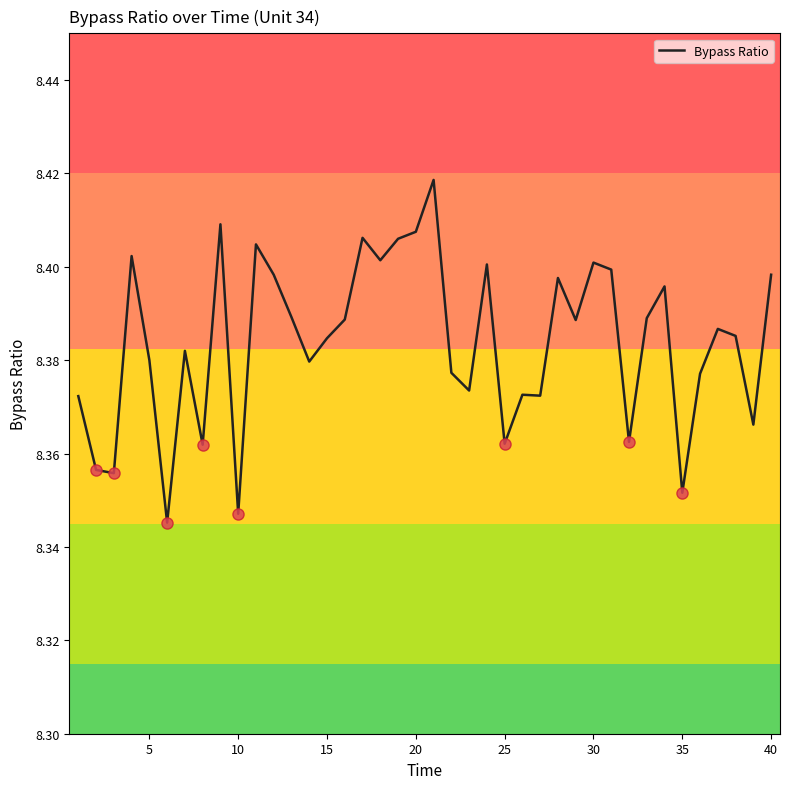

How many lines are shown in the chart?

1